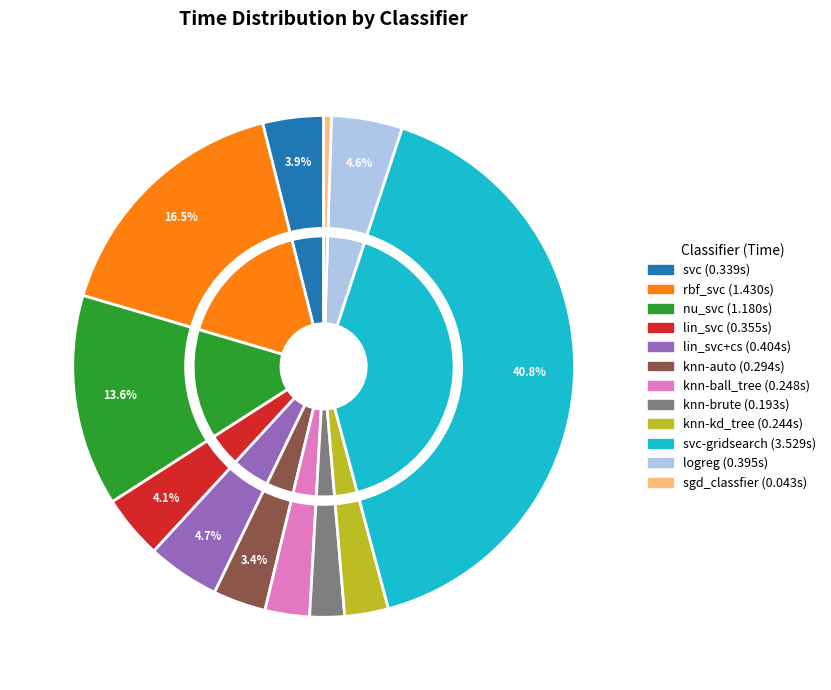

Does svc account for over 50% of the chart?

No